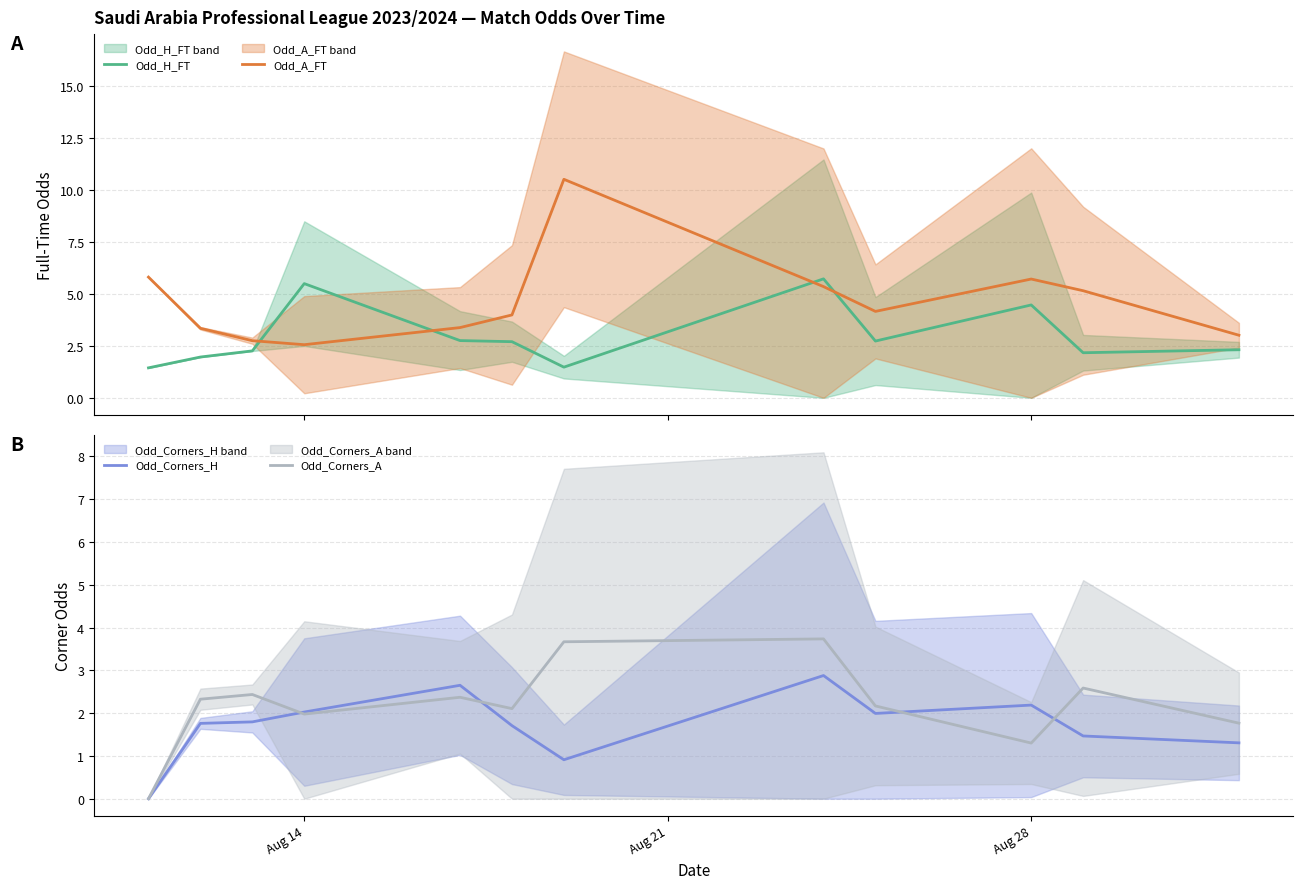

How many interior local peaks does the Odd_Corners_A series have?

4